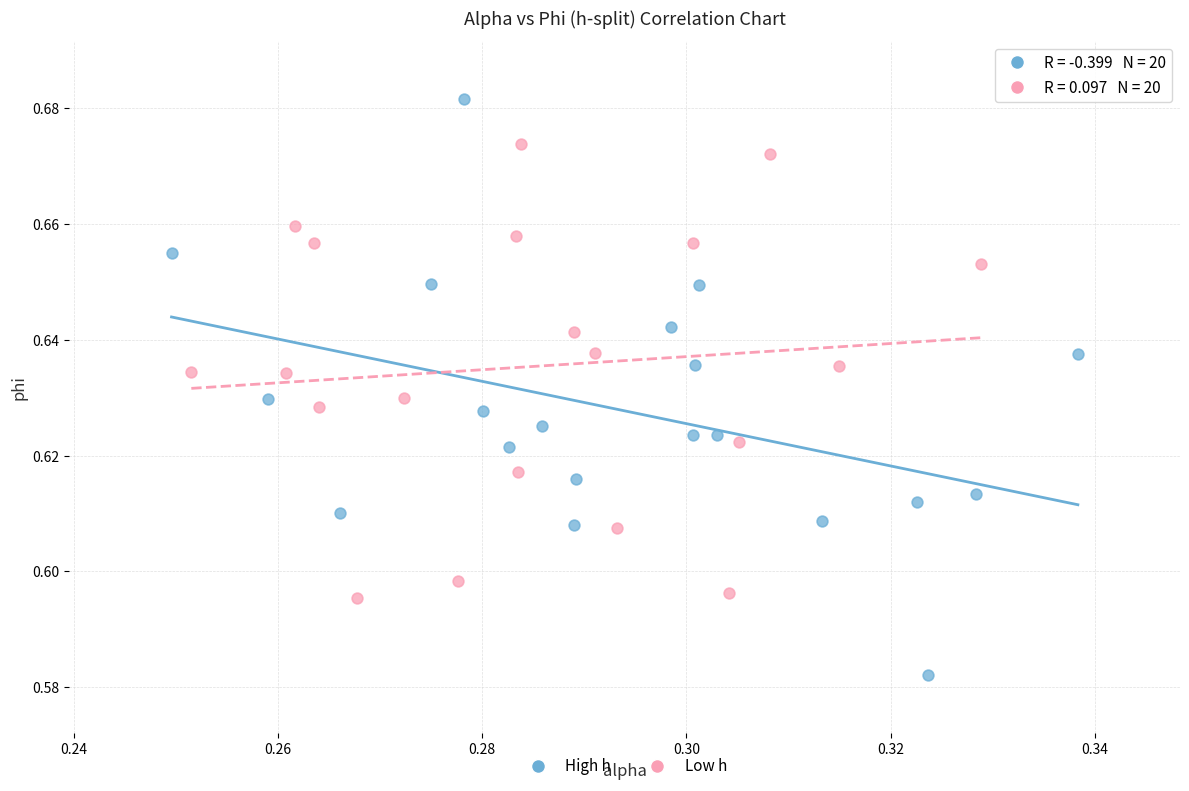

Which series has the widest spread of Y values?

High h